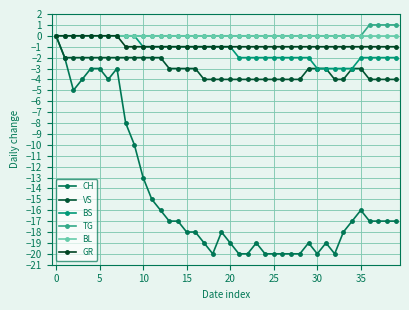

What is the sum of all GR values?

-32